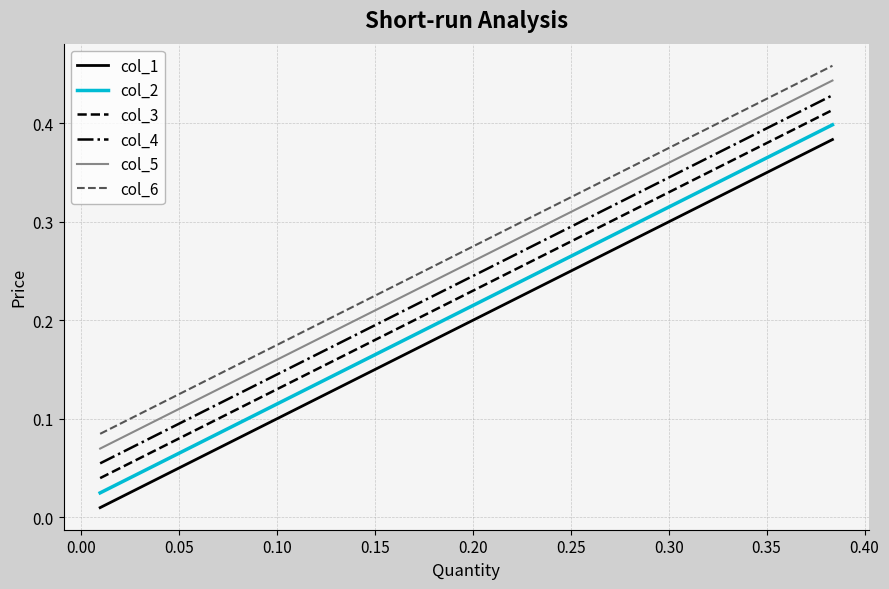

True or false: col_5 and col_4 cross at least once.

False